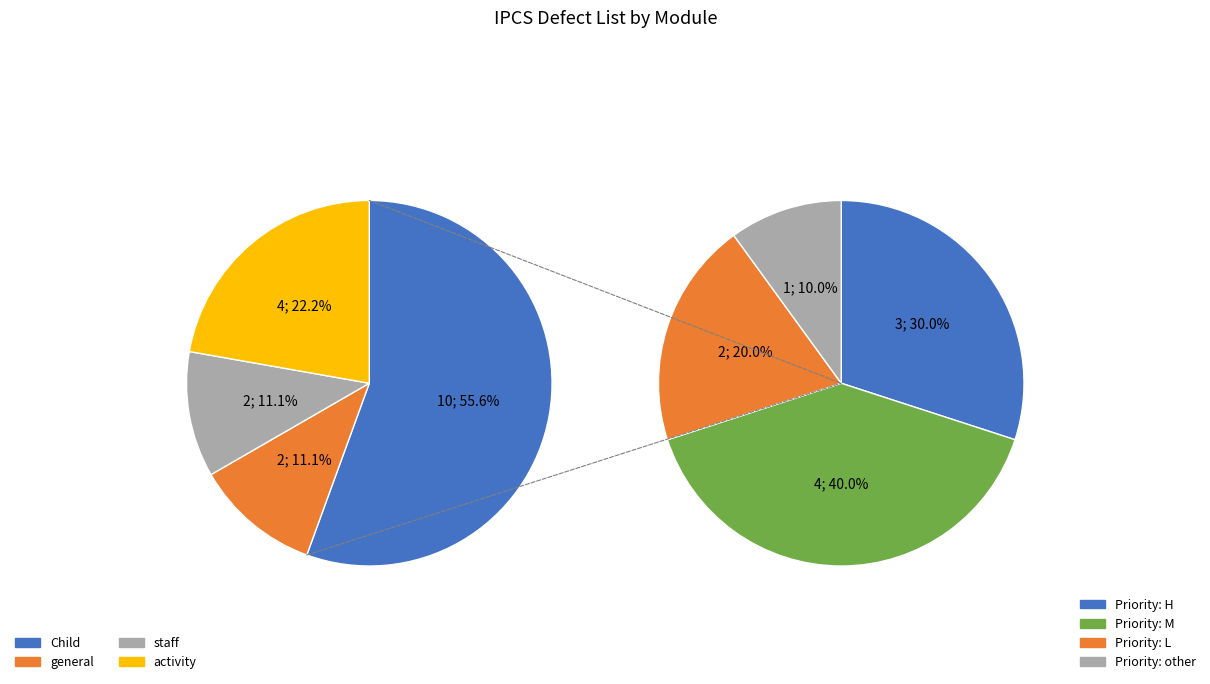

Between general and staff, which is larger?

general